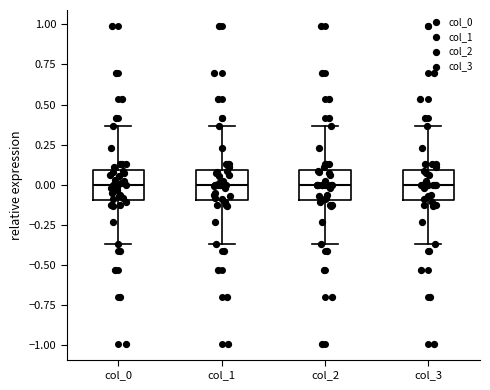

Where is the upper edge of the box for col_3 on the y-axis? The values are not printed on the chart, so give them approximately, as read against the axis.

0.10